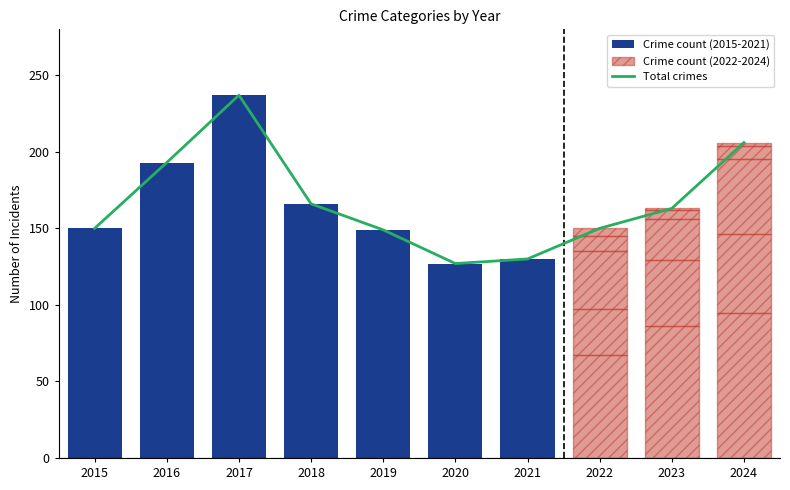

How many bars are there in each group?

5